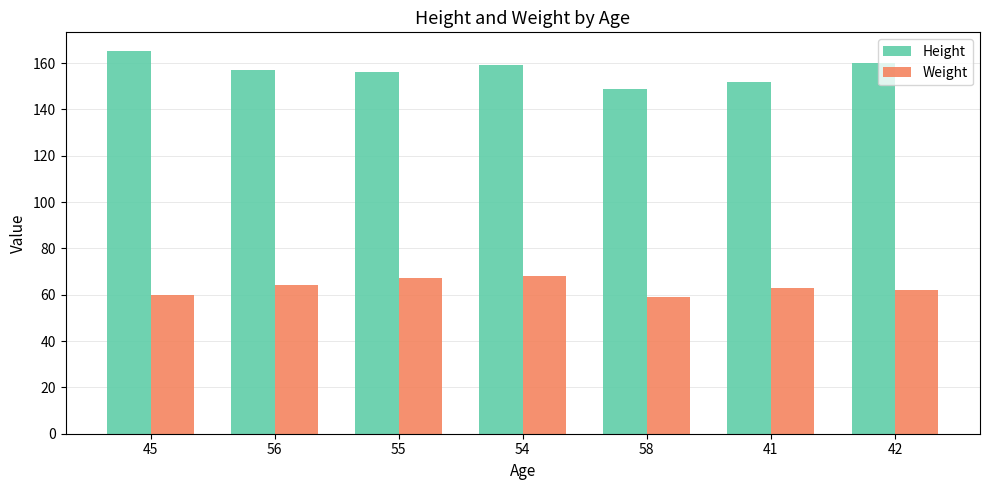

What is the sum of all Height values?

1098